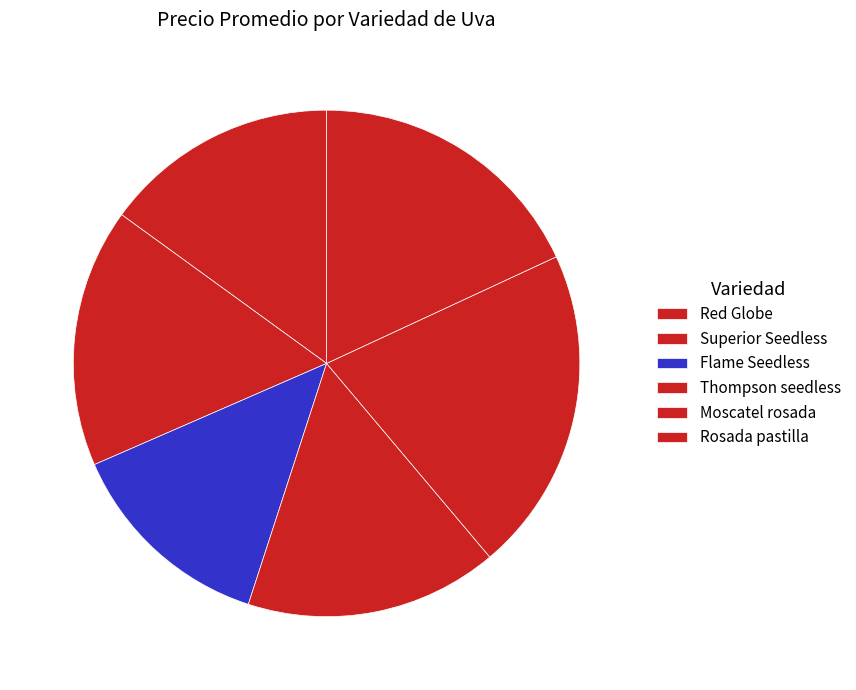

To the nearest percent, what percentage of the pie is Thompson seedless?

16%